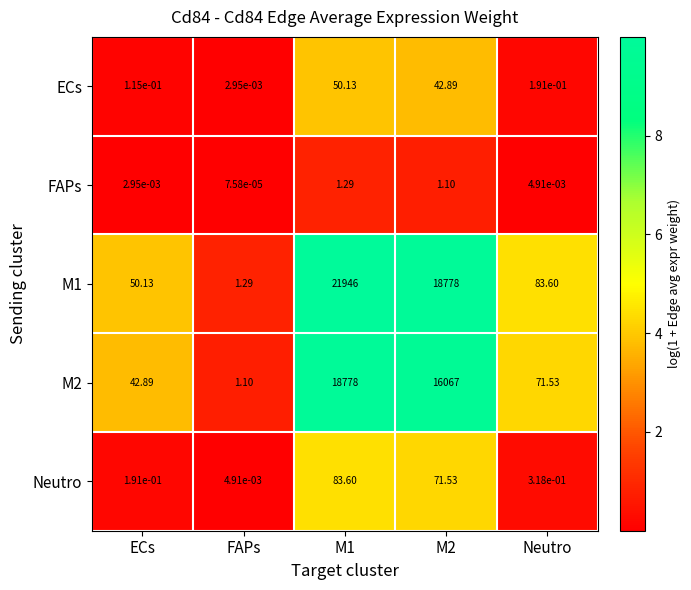

Where is FAPs nearest to the value 0?

FAPs